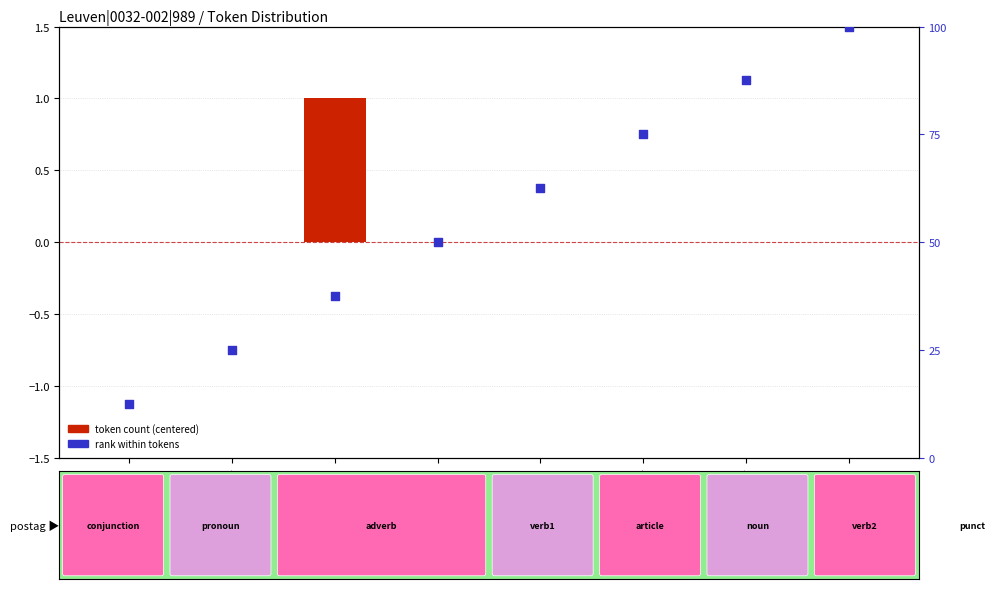

Which series reaches the maximum Y coordinate?

rank within tokens